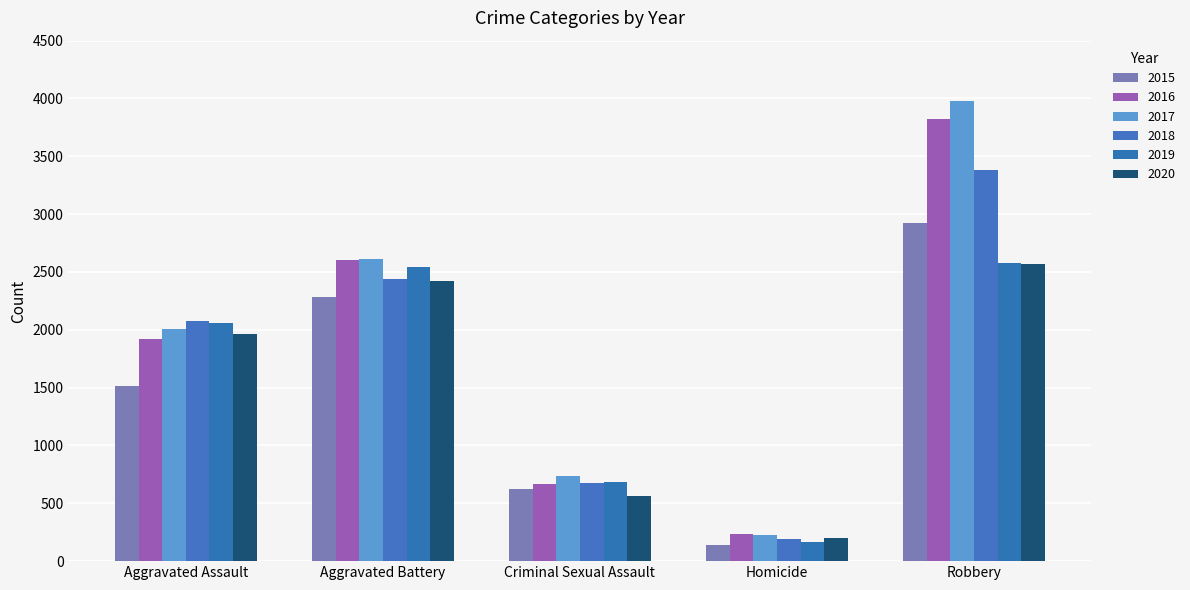

What is the difference between the maximum and minimum values in the 2020 series?

2375